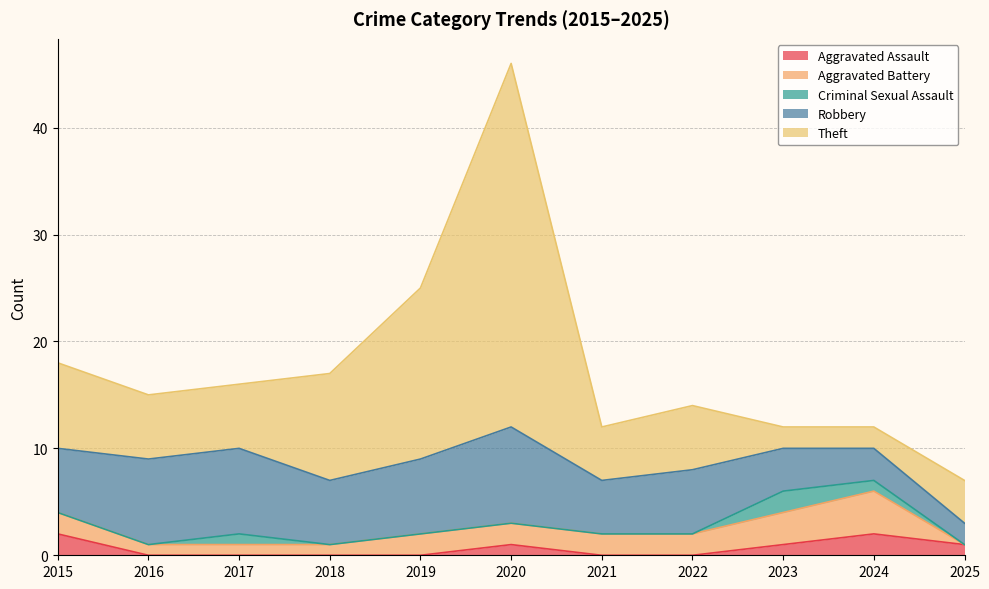

What are all the series names shown in the legend?

Aggravated Assault, Aggravated Battery, Criminal Sexual Assault, Robbery, Theft